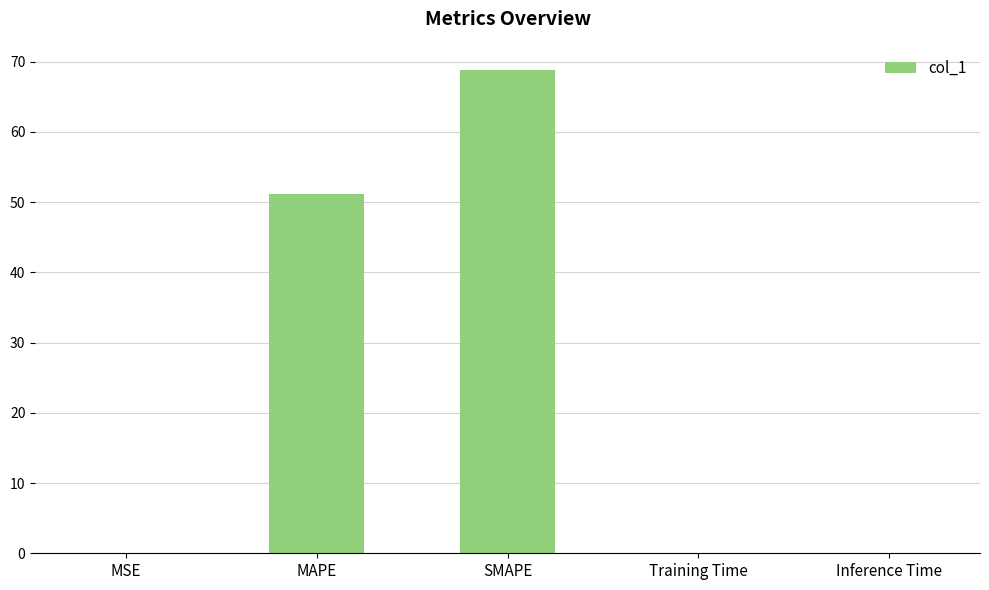

Between Inference Time and MAPE, which is larger?

MAPE